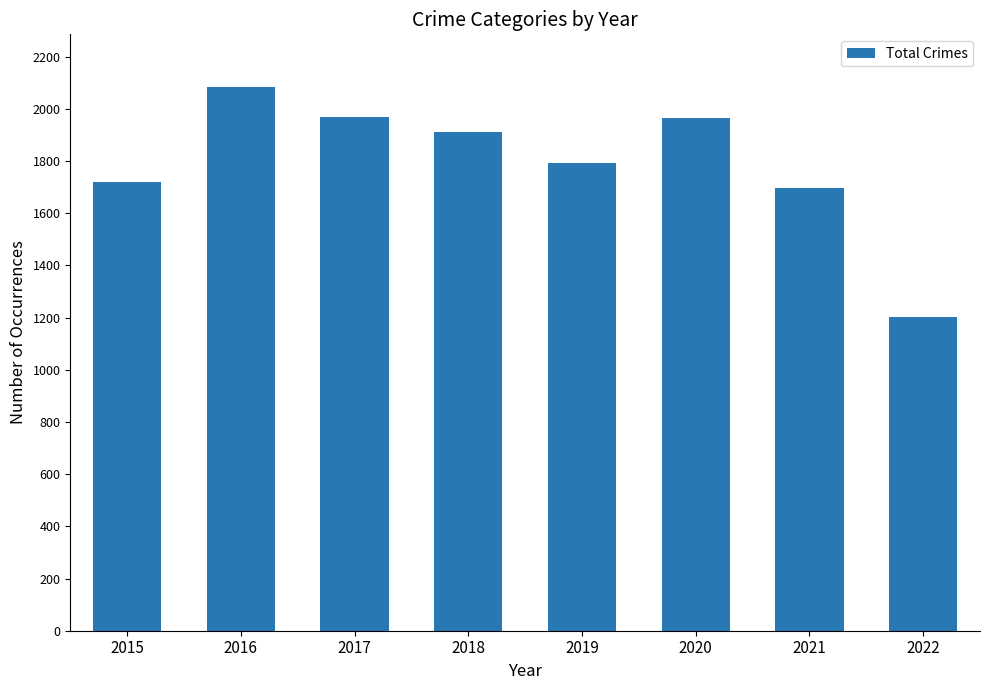

At which category does the chart reach its peak across all series?

2016